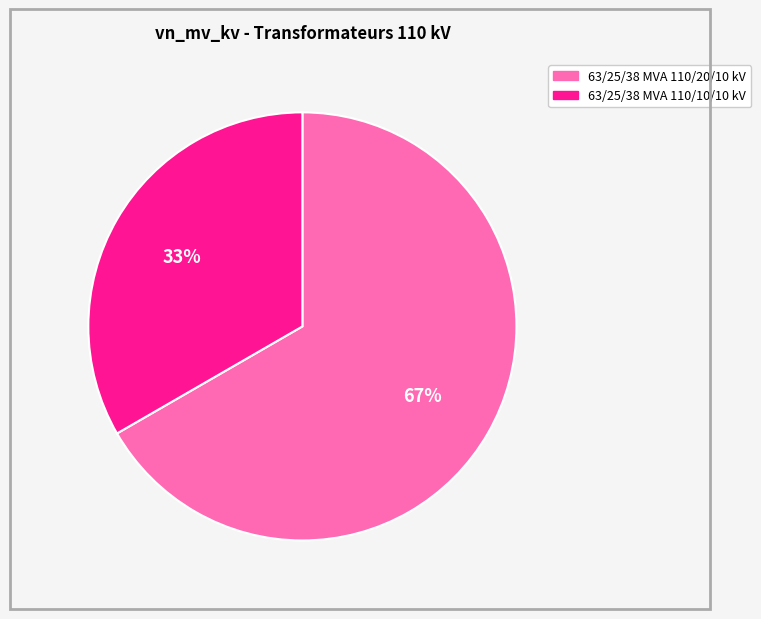

True or false: 63/25/38 MVA 110/20/10 kV accounts for 74% of the total.

False